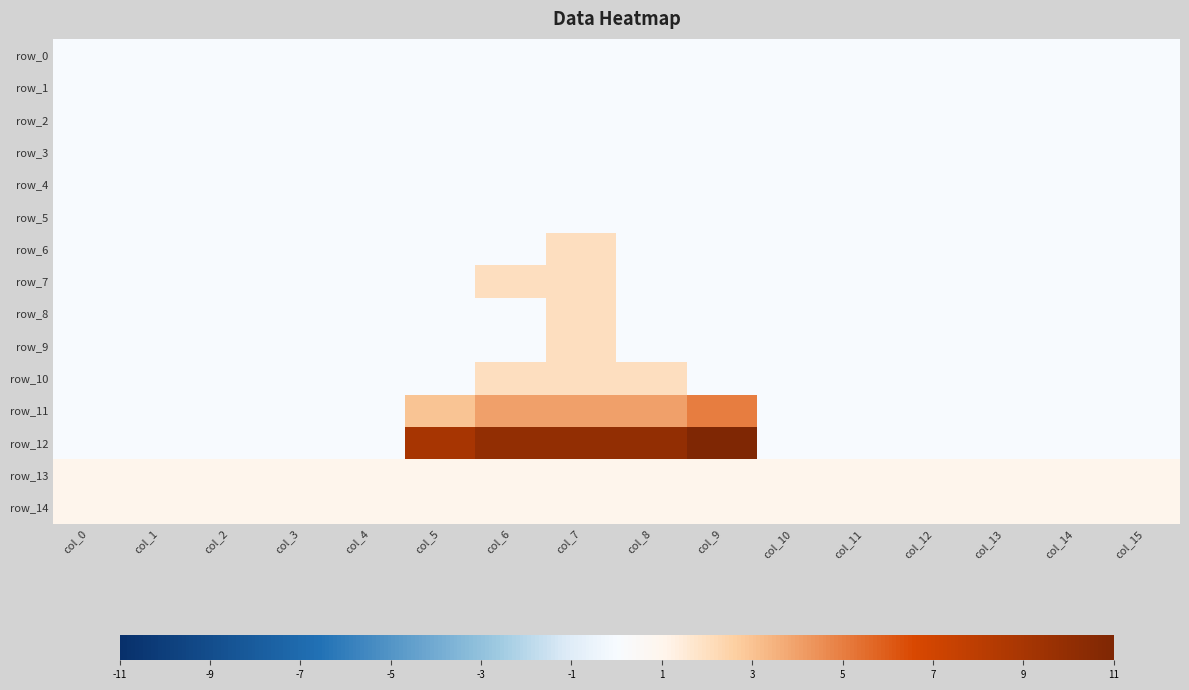

Reading left to right, transcribe all the data shown in this chart.

row_0: 0	0	0	0	0	0	0	0	0	0	0	0	0	0	0	0
row_1: 0	0	0	0	0	0	0	0	0	0	0	0	0	0	0	0
row_2: 0	0	0	0	0	0	0	0	0	0	0	0	0	0	0	0
row_3: 0	0	0	0	0	0	0	0	0	0	0	0	0	0	0	0
row_4: 0	0	0	0	0	0	0	0	0	0	0	0	0	0	0	0
row_5: 0	0	0	0	0	0	0	0	0	0	0	0	0	0	0	0
row_6: 0	0	0	0	0	0	0	2	0	0	0	0	0	0	0	0
row_7: 0	0	0	0	0	0	2	2	0	0	0	0	0	0	0	0
row_8: 0	0	0	0	0	0	0	2	0	0	0	0	0	0	0	0
row_9: 0	0	0	0	0	0	0	2	0	0	0	0	0	0	0	0
row_10: 0	0	0	0	0	0	2	2	2	0	0	0	0	0	0	0
row_11: 0	0	0	0	0	3	4	4	4	5	0	0	0	0	0	0
row_12: 0	0	0	0	0	9	10	10	10	11	0	0	0	0	0	0
row_13: 1	1	1	1	1	1	1	1	1	1	1	1	1	1	1	1
row_14: 1	1	1	1	1	1	1	1	1	1	1	1	1	1	1	1